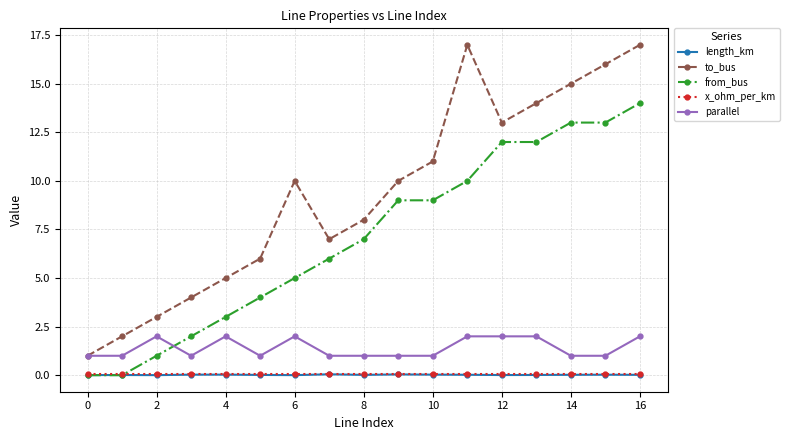

What is the value of the to_bus point at the 16th from the left?

16.0